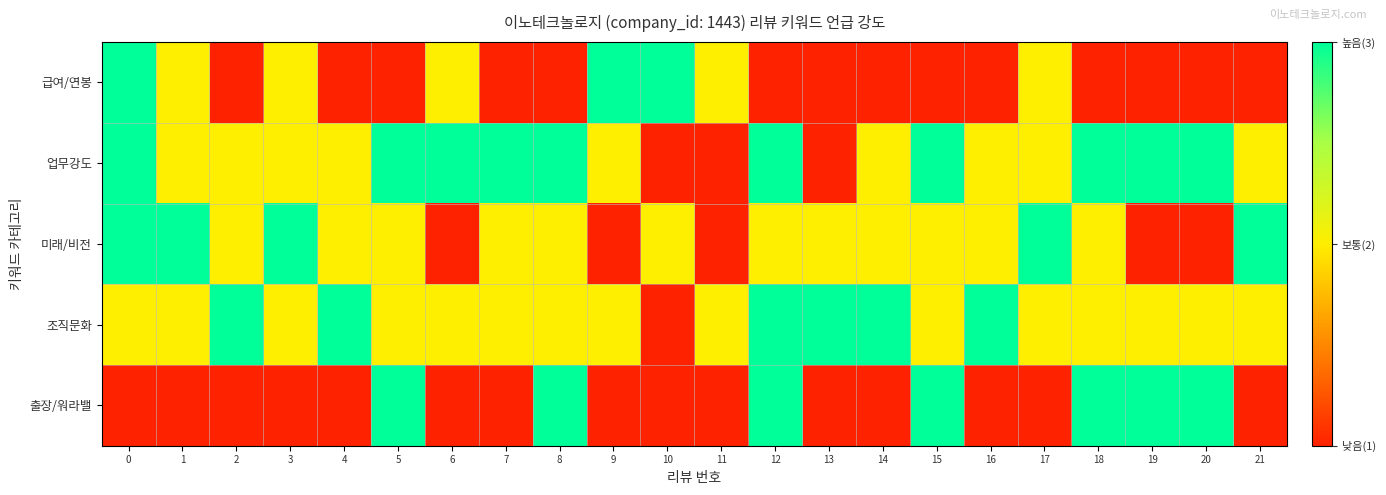

Reading left to right, extract all data points from this chart.

급여/연봉: 0=1.0	1=0.5	2=0.0	3=0.5	4=0.0	5=0.0	6=0.5	7=0.0	8=0.0	9=1.0	10=1.0	11=0.5	12=0.0	13=0.0	14=0.0	15=0.0	16=0.0	17=0.5	18=0.0	19=0.0	20=0.0	21=0.0
업무강도: 0=1.0	1=0.5	2=0.5	3=0.5	4=0.5	5=1.0	6=1.0	7=1.0	8=1.0	9=0.5	10=0.0	11=0.0	12=1.0	13=0.0	14=0.5	15=1.0	16=0.5	17=0.5	18=1.0	19=1.0	20=1.0	21=0.5
미래/비전: 0=1.0	1=1.0	2=0.5	3=1.0	4=0.5	5=0.5	6=0.0	7=0.5	8=0.5	9=0.0	10=0.5	11=0.0	12=0.5	13=0.5	14=0.5	15=0.5	16=0.5	17=1.0	18=0.5	19=0.0	20=0.0	21=1.0
조직문화: 0=0.5	1=0.5	2=1.0	3=0.5	4=1.0	5=0.5	6=0.5	7=0.5	8=0.5	9=0.5	10=0.0	11=0.5	12=1.0	13=1.0	14=1.0	15=0.5	16=1.0	17=0.5	18=0.5	19=0.5	20=0.5	21=0.5
출장/워라밸: 0=0.0	1=0.0	2=0.0	3=0.0	4=0.0	5=1.0	6=0.0	7=0.0	8=1.0	9=0.0	10=0.0	11=0.0	12=1.0	13=0.0	14=0.0	15=1.0	16=0.0	17=0.0	18=1.0	19=1.0	20=1.0	21=0.0